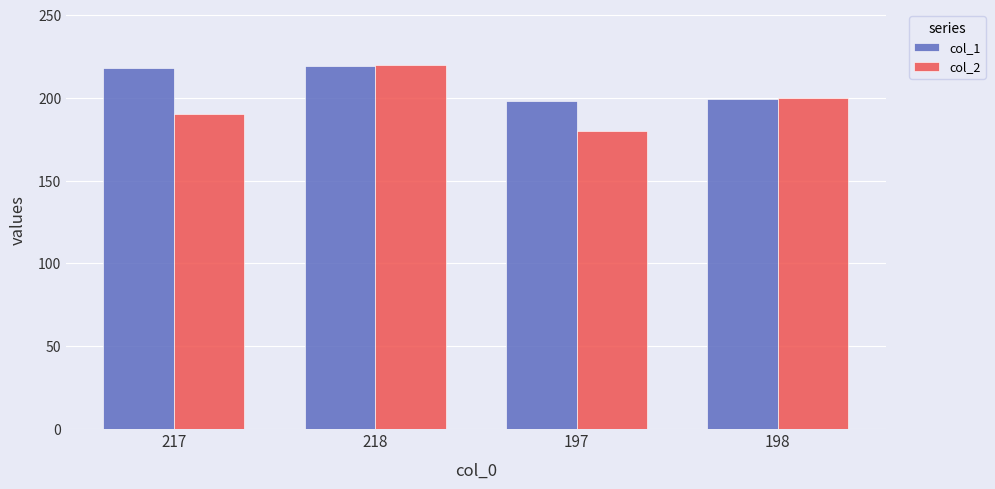

Which category has the highest value in the col_2 series?

218